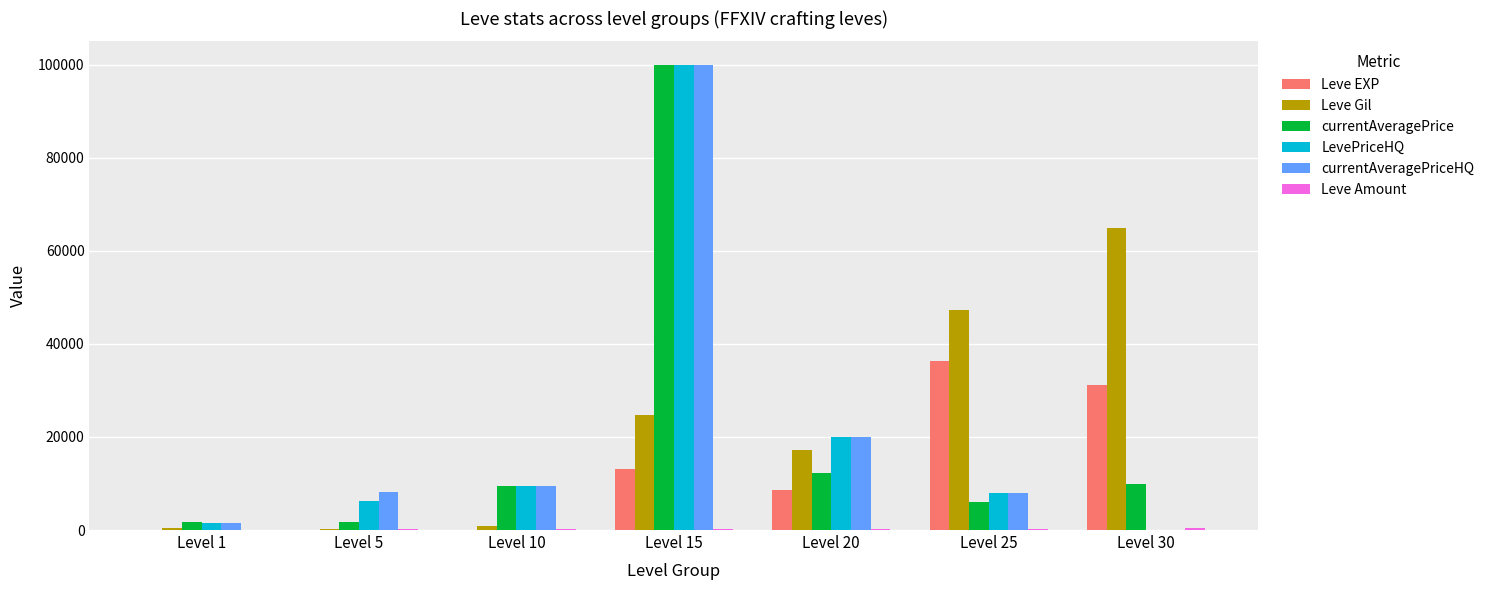

At which label does Leve Gil reach its peak?

Level 30